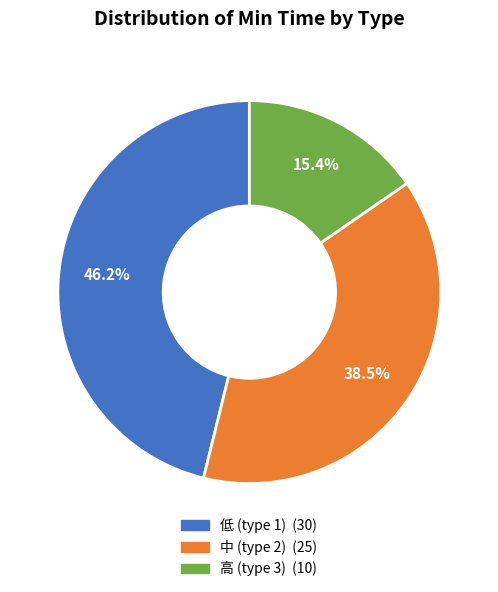

How many slices are in this pie chart?

3